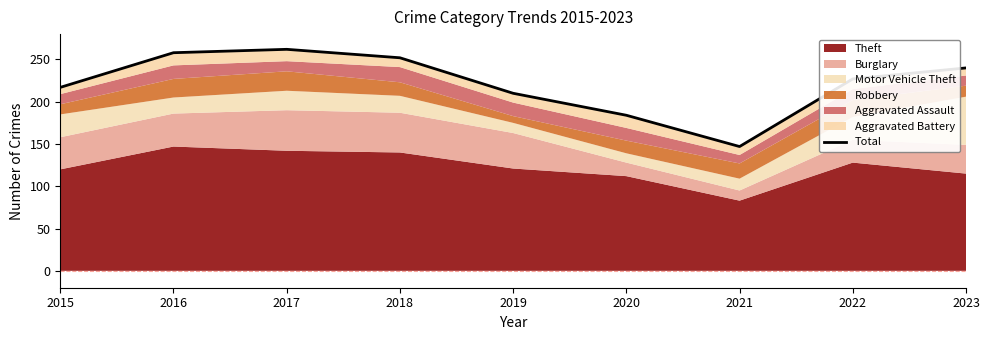

What is the average value?

222